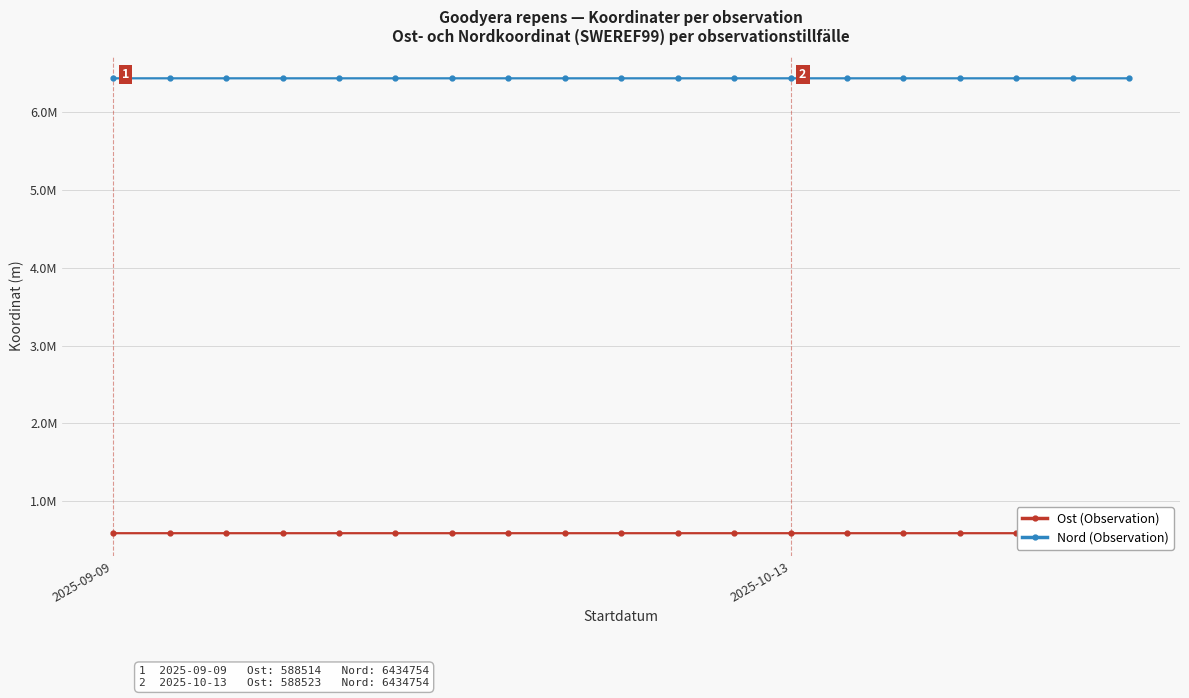

Which category has the highest value in the Nord (Observation) series?

7